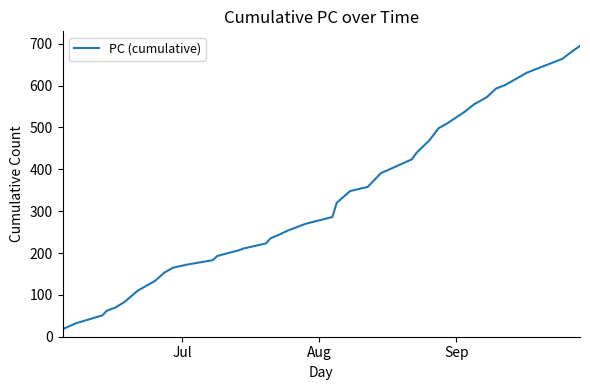

What is the smallest value displayed?

18